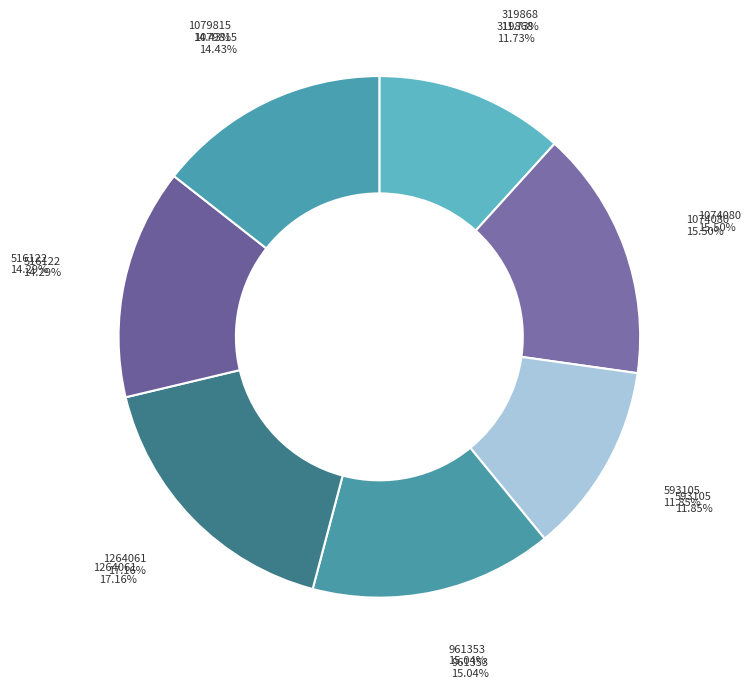

Is 1074080 the majority of the pie?

No